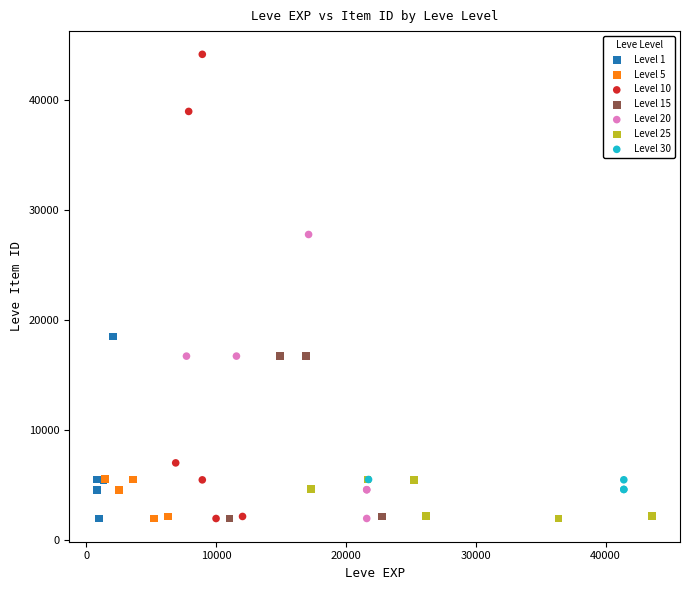

Which series contains the highest Y value?

Level 10